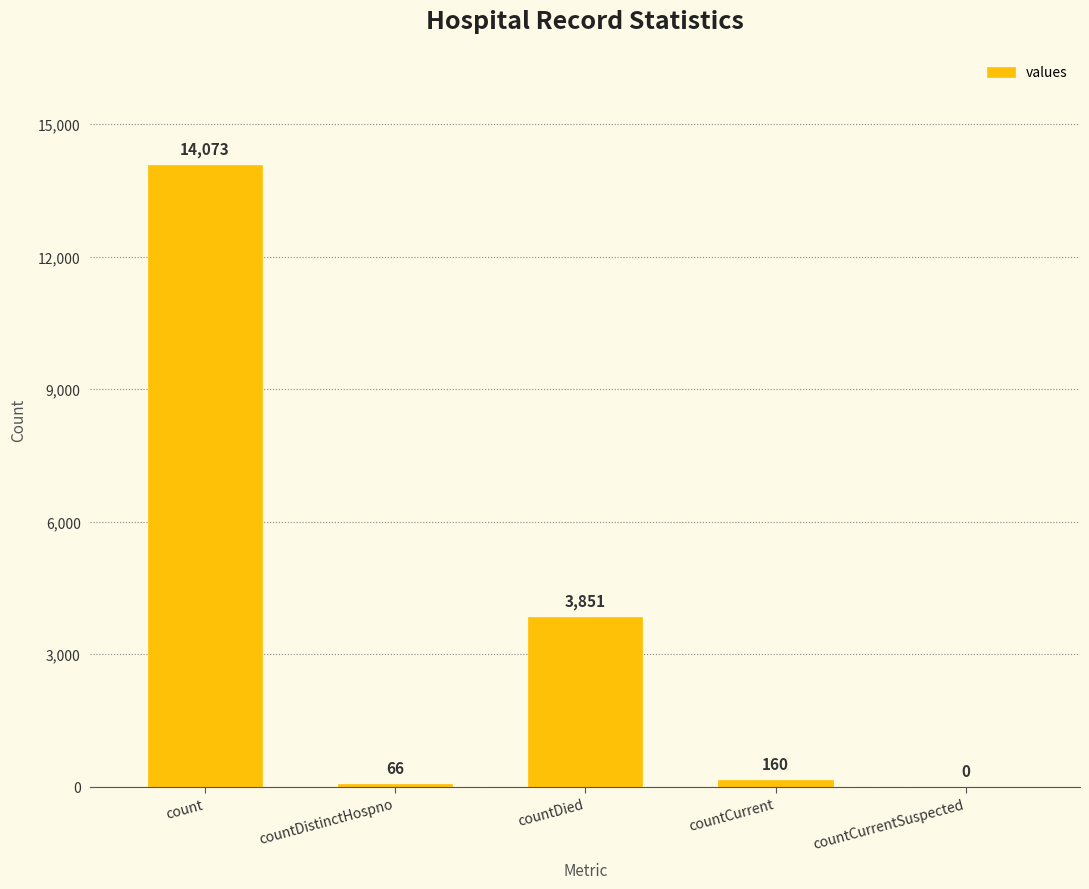

What is the maximum value shown in the chart?

14073